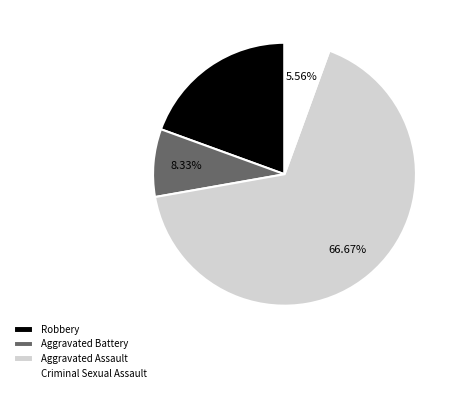

Which slice is the smallest?

Criminal Sexual Assault